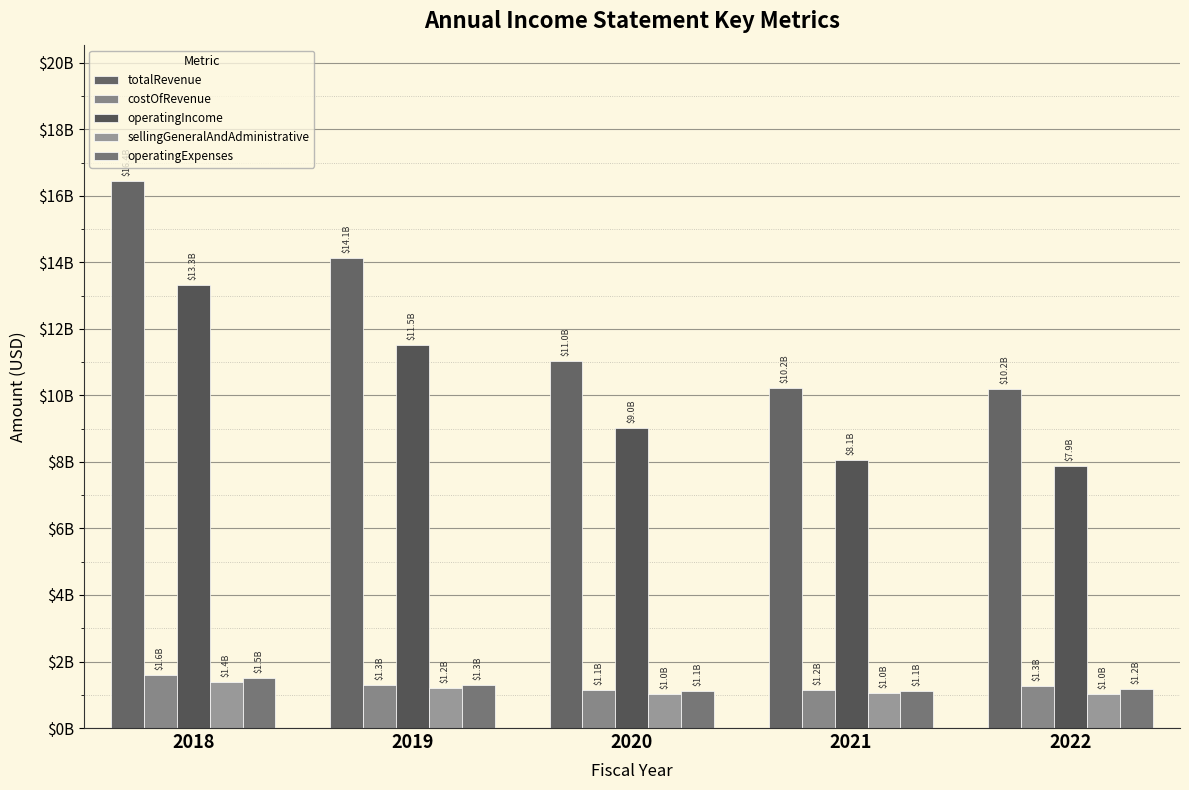

At which label does operatingIncome first exceed 9022793000?

2018